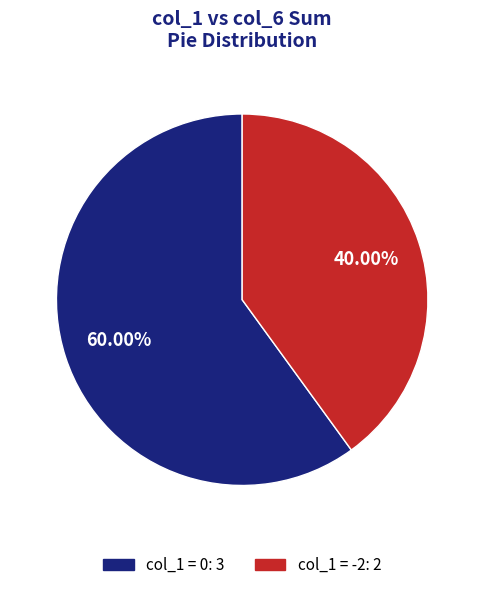

Is there a majority slice in this chart?

Yes